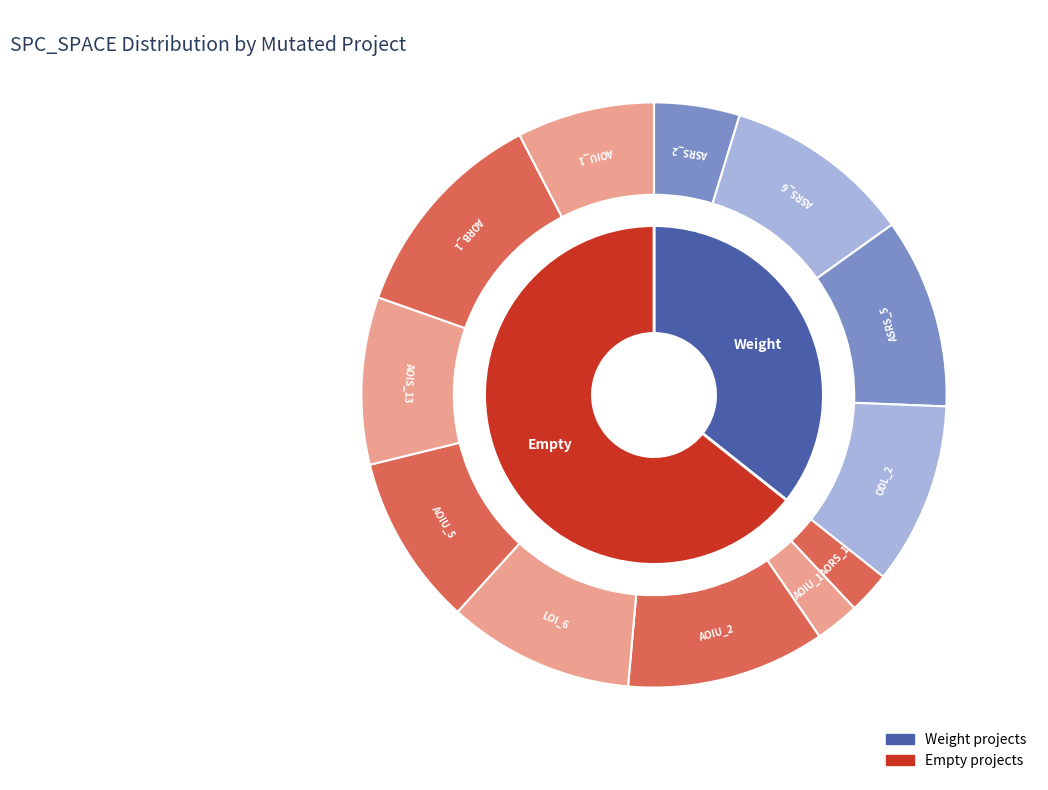

To the nearest percent, what portion does Weight.ElevatorSystem.Elevator.ASRS_2 represent?

5%